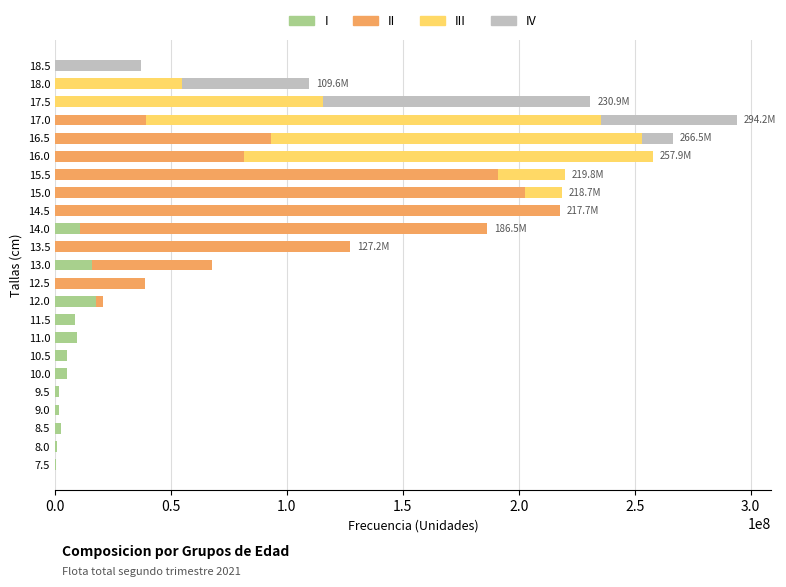

At which category is the sum across all series the highest?

17.0